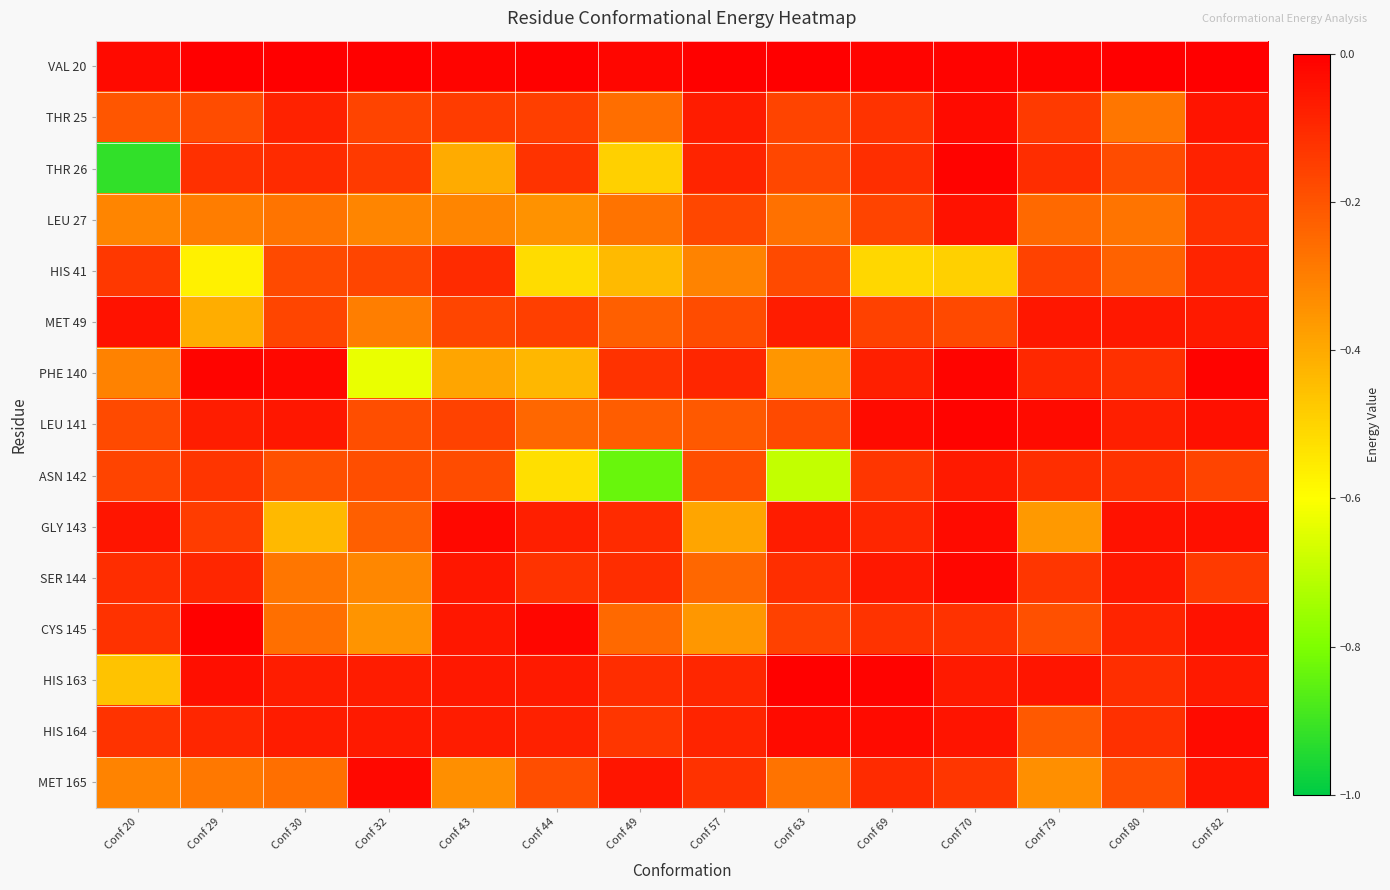

Reading left to right, transcribe all the data shown in this chart.

VAL 20: Conf 20=-0.0	Conf 29=-0.0	Conf 30=-0.0	Conf 32=-0.0	Conf 43=-0.0	Conf 44=-0.0	Conf 49=-0.0	Conf 57=-0.0	Conf 63=-0.0	Conf 69=-0.0	Conf 70=-0.0	Conf 79=-0.0	Conf 80=-0.0	Conf 82=-0.0
THR 25: Conf 20=-0.2	Conf 29=-0.2	Conf 30=-0.1	Conf 32=-0.2	Conf 43=-0.1	Conf 44=-0.2	Conf 49=-0.3	Conf 57=-0.1	Conf 63=-0.2	Conf 69=-0.1	Conf 70=-0.0	Conf 79=-0.1	Conf 80=-0.3	Conf 82=-0.0
THR 26: Conf 20=-0.9	Conf 29=-0.1	Conf 30=-0.1	Conf 32=-0.1	Conf 43=-0.4	Conf 44=-0.1	Conf 49=-0.5	Conf 57=-0.1	Conf 63=-0.2	Conf 69=-0.1	Conf 70=-0.0	Conf 79=-0.1	Conf 80=-0.2	Conf 82=-0.1
LEU 27: Conf 20=-0.3	Conf 29=-0.3	Conf 30=-0.3	Conf 32=-0.3	Conf 43=-0.3	Conf 44=-0.3	Conf 49=-0.3	Conf 57=-0.2	Conf 63=-0.3	Conf 69=-0.2	Conf 70=-0.0	Conf 79=-0.2	Conf 80=-0.3	Conf 82=-0.1
HIS 41: Conf 20=-0.1	Conf 29=-0.6	Conf 30=-0.2	Conf 32=-0.2	Conf 43=-0.1	Conf 44=-0.5	Conf 49=-0.4	Conf 57=-0.3	Conf 63=-0.2	Conf 69=-0.5	Conf 70=-0.5	Conf 79=-0.2	Conf 80=-0.2	Conf 82=-0.1
MET 49: Conf 20=-0.0	Conf 29=-0.4	Conf 30=-0.2	Conf 32=-0.3	Conf 43=-0.2	Conf 44=-0.2	Conf 49=-0.2	Conf 57=-0.2	Conf 63=-0.1	Conf 69=-0.2	Conf 70=-0.2	Conf 79=-0.1	Conf 80=-0.1	Conf 82=-0.1
PHE 140: Conf 20=-0.3	Conf 29=-0.0	Conf 30=-0.0	Conf 32=-0.6	Conf 43=-0.4	Conf 44=-0.4	Conf 49=-0.1	Conf 57=-0.1	Conf 63=-0.4	Conf 69=-0.1	Conf 70=-0.0	Conf 79=-0.1	Conf 80=-0.1	Conf 82=-0.0
LEU 141: Conf 20=-0.2	Conf 29=-0.1	Conf 30=-0.1	Conf 32=-0.2	Conf 43=-0.2	Conf 44=-0.2	Conf 49=-0.2	Conf 57=-0.2	Conf 63=-0.2	Conf 69=-0.0	Conf 70=-0.0	Conf 79=-0.0	Conf 80=-0.1	Conf 82=-0.0
ASN 142: Conf 20=-0.2	Conf 29=-0.1	Conf 30=-0.2	Conf 32=-0.2	Conf 43=-0.2	Conf 44=-0.5	Conf 49=-0.8	Conf 57=-0.2	Conf 63=-0.7	Conf 69=-0.1	Conf 70=-0.1	Conf 79=-0.1	Conf 80=-0.1	Conf 82=-0.2
GLY 143: Conf 20=-0.1	Conf 29=-0.1	Conf 30=-0.4	Conf 32=-0.2	Conf 43=-0.0	Conf 44=-0.1	Conf 49=-0.1	Conf 57=-0.4	Conf 63=-0.1	Conf 69=-0.1	Conf 70=-0.0	Conf 79=-0.4	Conf 80=-0.0	Conf 82=-0.0
SER 144: Conf 20=-0.1	Conf 29=-0.1	Conf 30=-0.3	Conf 32=-0.3	Conf 43=-0.1	Conf 44=-0.1	Conf 49=-0.1	Conf 57=-0.2	Conf 63=-0.1	Conf 69=-0.1	Conf 70=-0.0	Conf 79=-0.1	Conf 80=-0.1	Conf 82=-0.1
CYS 145: Conf 20=-0.1	Conf 29=-0.0	Conf 30=-0.3	Conf 32=-0.3	Conf 43=-0.1	Conf 44=-0.0	Conf 49=-0.2	Conf 57=-0.4	Conf 63=-0.2	Conf 69=-0.1	Conf 70=-0.1	Conf 79=-0.2	Conf 80=-0.1	Conf 82=-0.0
HIS 163: Conf 20=-0.5	Conf 29=-0.0	Conf 30=-0.1	Conf 32=-0.1	Conf 43=-0.1	Conf 44=-0.1	Conf 49=-0.1	Conf 57=-0.1	Conf 63=-0.0	Conf 69=-0.0	Conf 70=-0.1	Conf 79=-0.1	Conf 80=-0.1	Conf 82=-0.1
HIS 164: Conf 20=-0.1	Conf 29=-0.1	Conf 30=-0.1	Conf 32=-0.1	Conf 43=-0.1	Conf 44=-0.1	Conf 49=-0.1	Conf 57=-0.1	Conf 63=-0.0	Conf 69=-0.0	Conf 70=-0.0	Conf 79=-0.2	Conf 80=-0.1	Conf 82=-0.0
MET 165: Conf 20=-0.3	Conf 29=-0.3	Conf 30=-0.3	Conf 32=-0.0	Conf 43=-0.3	Conf 44=-0.2	Conf 49=-0.1	Conf 57=-0.1	Conf 63=-0.3	Conf 69=-0.1	Conf 70=-0.1	Conf 79=-0.3	Conf 80=-0.2	Conf 82=-0.1